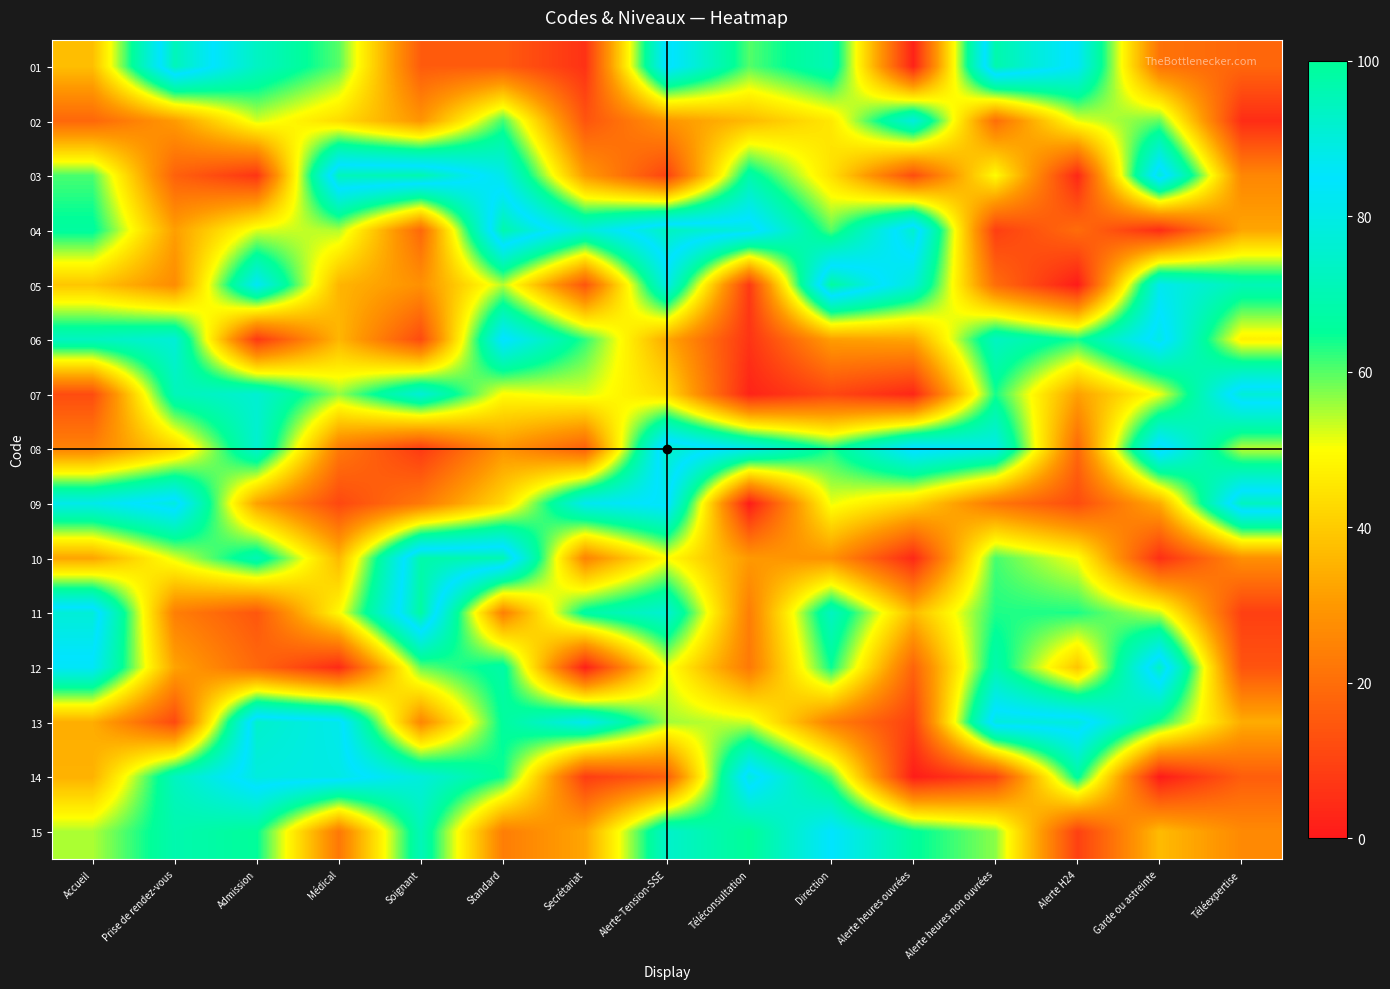

Reading right to left, list all the values displayed in this chart.

01: Téléexpertise=18.2	Garde ou astreinte=21.2	Alerte H24=83.2	Alerte heures non ouvrées=97.0	Alerte heures ouvrées=2.1	Direction=70.8	Téléconsultation=60.1	Alerte-Tension-SSE=86.6	Secrétariat=5.8	Standard=15.6	Soignant=15.6	Médical=59.9	Admission=73.2	Prise de rendez-vous=95.1	Accueil=37.5
02: Téléexpertise=4.6	Garde ou astreinte=59.2	Alerte H24=51.4	Alerte heures non ouvrées=20.0	Alerte heures ouvrées=78.5	Direction=45.6	Téléconsultation=36.6	Alerte-Tension-SSE=29.2	Secrétariat=13.9	Standard=61.2	Soignant=29.1	Médical=43.2	Admission=52.5	Prise de rendez-vous=30.4	Accueil=18.3
03: Téléexpertise=25.9	Garde ou astreinte=90.9	Alerte H24=3.4	Alerte heures non ouvrées=49.5	Alerte heures ouvrées=12.2	Direction=44.0	Téléconsultation=68.4	Alerte-Tension-SSE=9.8	Secrétariat=30.5	Standard=80.8	Soignant=96.6	Médical=94.9	Admission=6.5	Prise de rendez-vous=17.1	Accueil=60.8
04: Téléexpertise=32.5	Garde ou astreinte=4.5	Alerte H24=19.6	Alerte heures non ouvrées=8.8	Alerte heures ouvrées=92.2	Direction=59.8	Téléconsultation=89.5	Alerte-Tension-SSE=93.9	Secrétariat=77.5	Standard=97.0	Soignant=18.5	Médical=54.7	Admission=52.0	Prise de rendez-vous=31.2	Accueil=66.3
05: Téléexpertise=70.7	Garde ou astreinte=81.5	Alerte H24=0.6	Alerte heures non ouvrées=19.9	Alerte heures ouvrées=77.2	Direction=98.7	Téléconsultation=7.5	Alerte-Tension-SSE=80.2	Secrétariat=14.1	Standard=54.3	Soignant=28.1	Médical=35.7	Admission=82.9	Prise de rendez-vous=27.1	Accueil=38.9
06: Téléexpertise=47.2	Garde ou astreinte=88.7	Alerte H24=63.8	Alerte heures non ouvrées=73.0	Alerte heures ouvrées=32.5	Direction=31.1	Téléconsultation=6.4	Alerte-Tension-SSE=33.1	Secrétariat=62.3	Standard=86.3	Soignant=11.6	Médical=35.8	Admission=7.4	Prise de rendez-vous=77.1	Accueil=72.9
07: Téléexpertise=90.8	Garde ou astreinte=50.9	Alerte H24=31.4	Alerte heures non ouvrées=63.6	Alerte heures ouvrées=3.1	Direction=10.8	Téléconsultation=2.5	Alerte-Tension-SSE=42.8	Secrétariat=52.3	Standard=49.4	Soignant=77.1	Médical=56.1	Admission=76.1	Prise de rendez-vous=71.3	Accueil=12.0
08: Téléexpertise=53.9	Garde ou astreinte=89.3	Alerte H24=18.7	Alerte heures non ouvrées=80.4	Alerte heures ouvrées=87.1	Direction=63.3	Téléconsultation=80.8	Alerte-Tension-SSE=93.0	Secrétariat=16.1	Standard=29.0	Soignant=7.7	Médical=22.9	Admission=75.6	Prise de rendez-vous=41.0	Accueil=24.9
09: Téléexpertise=94.3	Garde ou astreinte=33.8	Alerte H24=12.0	Alerte heures non ouvrées=22.2	Alerte heures ouvrées=41.7	Direction=51.1	Téléconsultation=0.7	Alerte-Tension-SSE=86.1	Secrétariat=81.8	Standard=42.7	Soignant=22.8	Médical=11.0	Admission=31.8	Prise de rendez-vous=89.6	Accueil=80.7
10: Téléexpertise=27.9	Garde ou astreinte=5.1	Alerte H24=50.3	Alerte heures non ouvrées=61.0	Alerte heures ouvrées=3.7	Direction=28.5	Téléconsultation=30.1	Alerte-Tension-SSE=49.7	Secrétariat=25.2	Standard=96.2	Soignant=97.2	Médical=36.4	Admission=70.3	Prise de rendez-vous=51.9	Accueil=32.3
11: Téléexpertise=9.0	Garde ou astreinte=53.6	Alerte H24=63.4	Alerte heures non ouvrées=63.2	Alerte heures ouvrées=36.8	Direction=72.8	Téléconsultation=23.8	Alerte-Tension-SSE=76.2	Secrétariat=67.2	Standard=24.2	Soignant=98.6	Médical=48.9	Admission=14.5	Prise de rendez-vous=24.0	Accueil=90.8
12: Téléexpertise=13.8	Garde ou astreinte=93.7	Alerte H24=38.7	Alerte heures non ouvrées=69.1	Alerte heures ouvrées=17.4	Direction=64.5	Téléconsultation=22.6	Alerte-Tension-SSE=51.2	Secrétariat=1.7	Standard=67.8	Soignant=59.1	Médical=4.1	Admission=18.7	Prise de rendez-vous=32.1	Accueil=83.5
13: Téléexpertise=33.9	Garde ou astreinte=63.3	Alerte H24=90.0	Alerte heures non ouvrées=89.7	Alerte heures ouvrées=9.3	Direction=24.2	Téléconsultation=53.0	Alerte-Tension-SSE=55.5	Secrétariat=81.7	Standard=66.0	Soignant=25.8	Médical=87.7	Admission=92.5	Prise de rendez-vous=11.3	Accueil=34.1
14: Téléexpertise=16.1	Garde ou astreinte=0.5	Alerte H24=66.4	Alerte heures non ouvrées=10.1	Alerte heures ouvrées=0.9	Direction=60.6	Téléconsultation=89.9	Alerte-Tension-SSE=16.2	Secrétariat=8.4	Standard=64.2	Soignant=78.0	Médical=88.7	Admission=89.7	Prise de rendez-vous=72.6	Accueil=34.9
15: Téléexpertise=26.5	Garde ou astreinte=36.8	Alerte H24=9.4	Alerte heures non ouvrées=56.8	Alerte heures ouvrées=65.8	Direction=84.9	Téléconsultation=65.0	Alerte-Tension-SSE=74.6	Secrétariat=32.5	Standard=23.7	Soignant=71.2	Médical=22.4	Admission=65.2	Prise de rendez-vous=69.2	Accueil=54.9